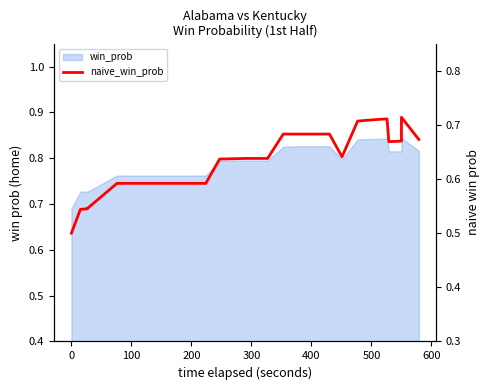

What is the sum of all values?

25.8